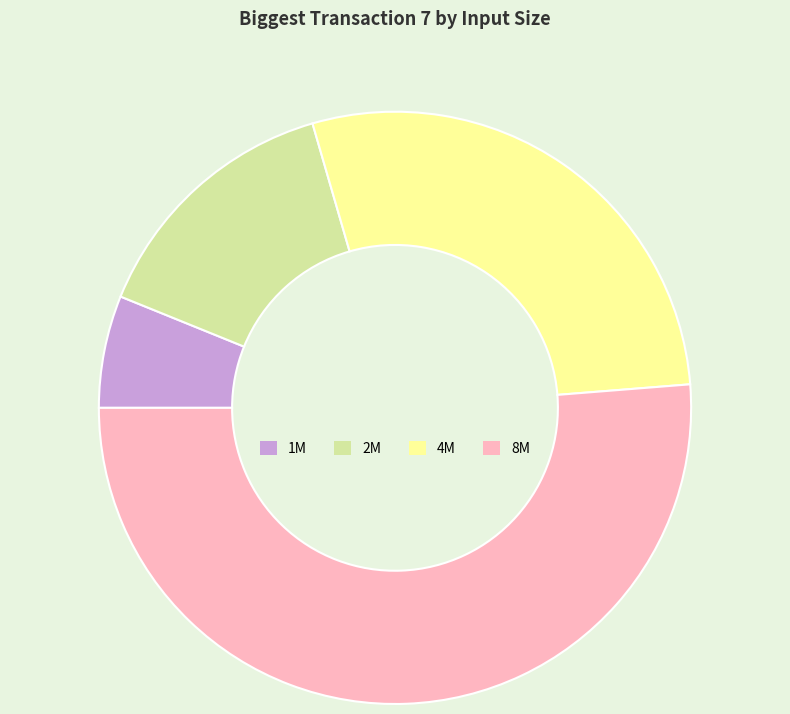

How many slices are in this pie chart?

4